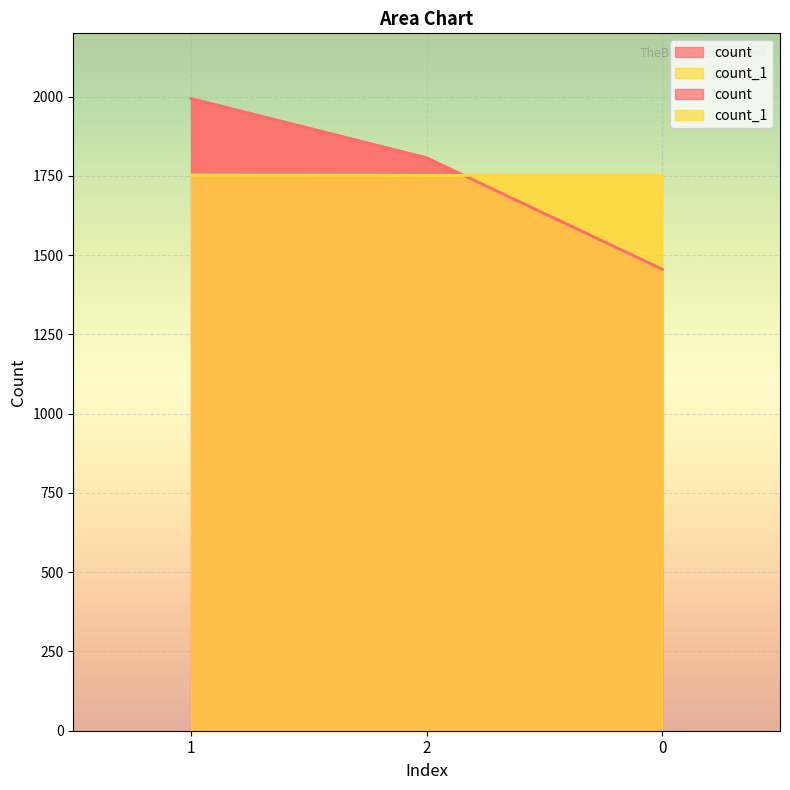

What is the highest value of the count series?

1994